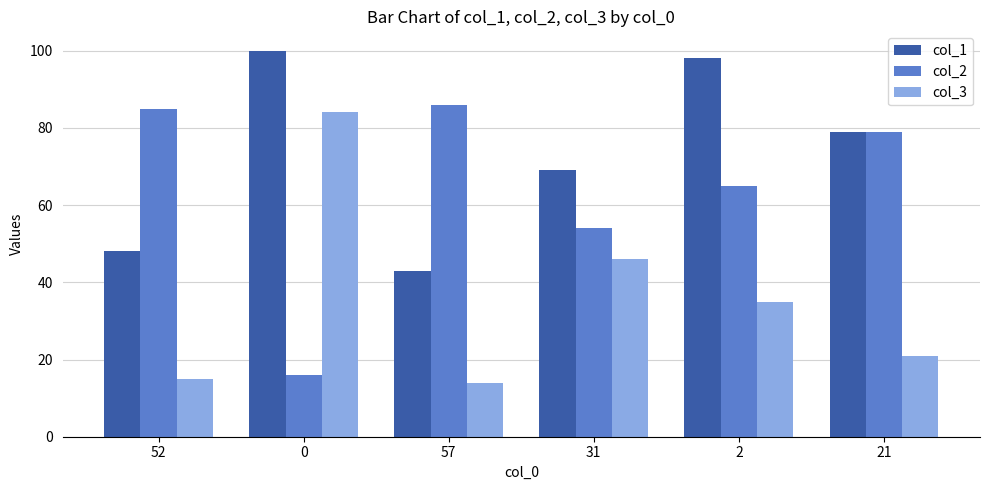

Is it true that col_3 equals 26 at 0?

False